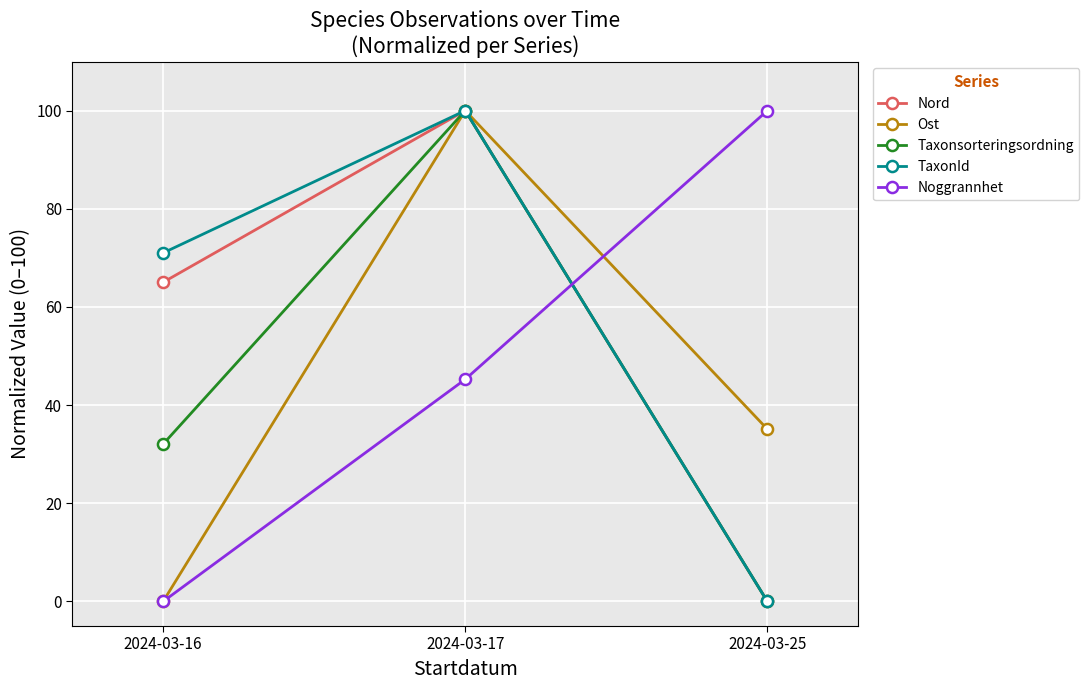

The Ost series shows 100.0 at 2024-03-17. True or false?

True